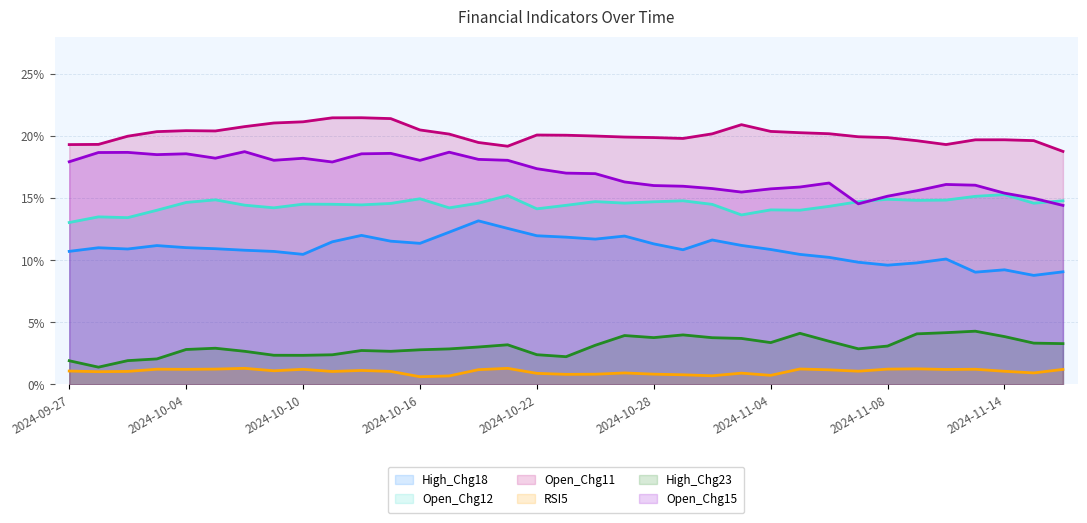

What are all the series names shown in the legend?

High_Chg18, Open_Chg12, Open_Chg11, RSI5, High_Chg23, Open_Chg15